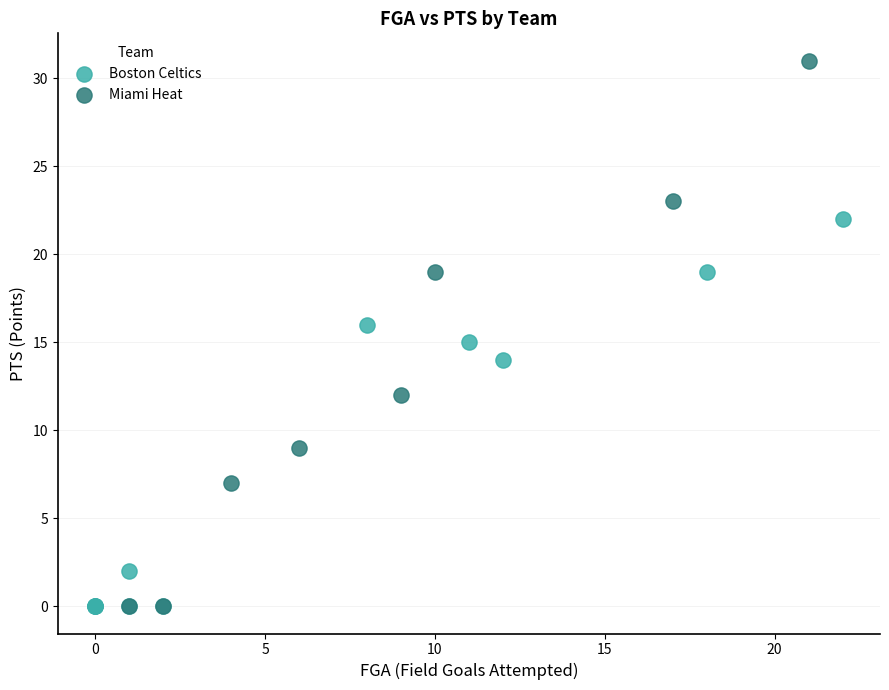

What are all the series names shown in the legend?

Boston Celtics, Miami Heat